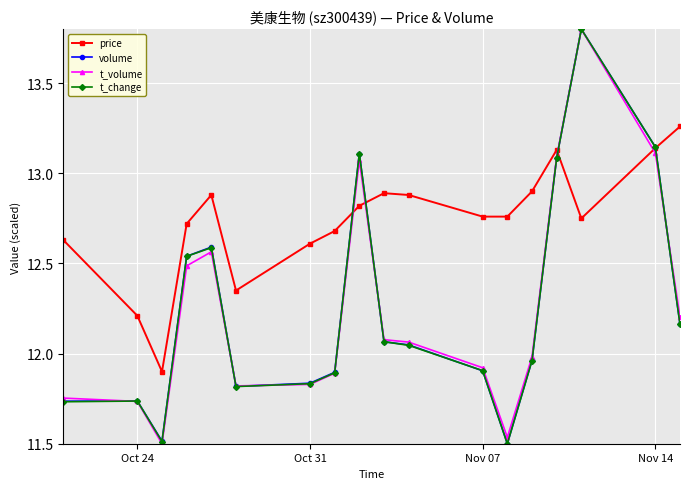

True or false: volume has more than 1 interior local peaks.

True